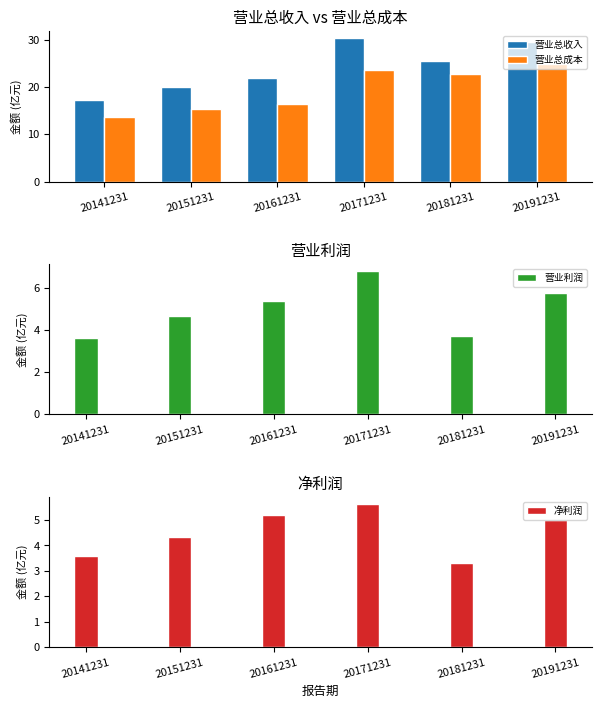

What is the sum of all 营业总收入 values?

144.3